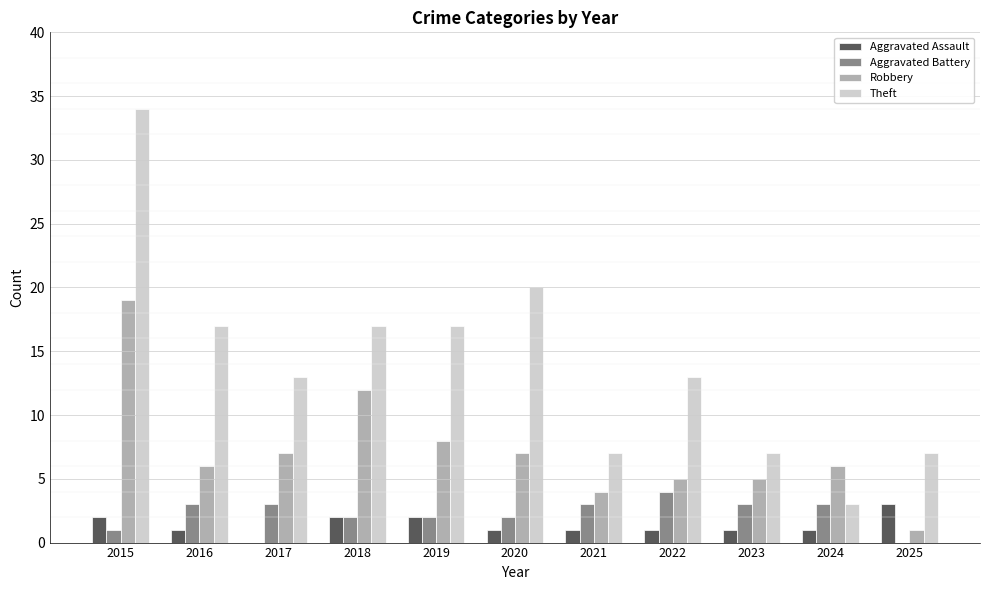

Which category has the highest value in the Robbery series?

2015